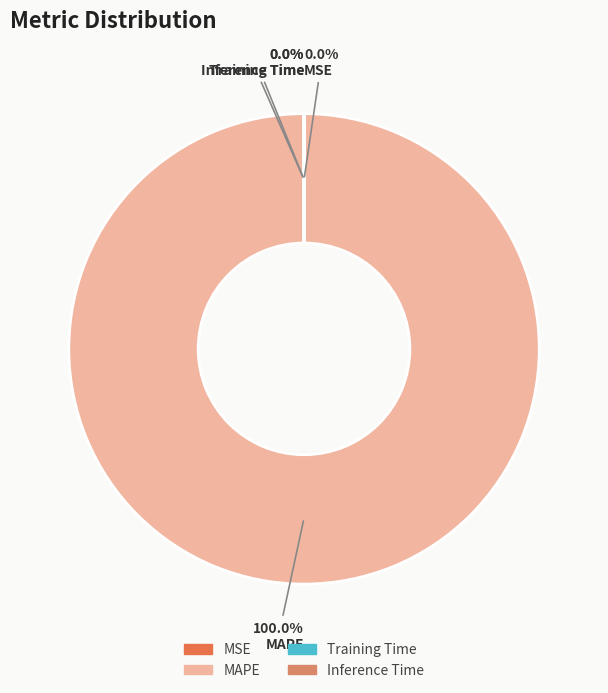

Do MSE and Training Time together represent more than half of the pie?

No